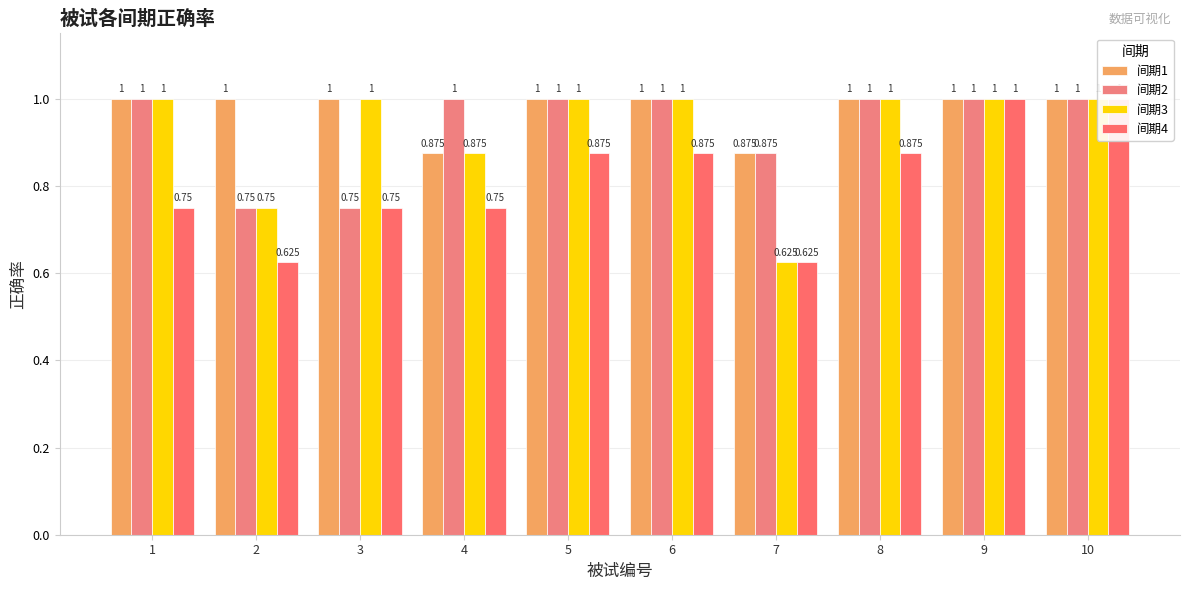

How many bars are there in each group?

4